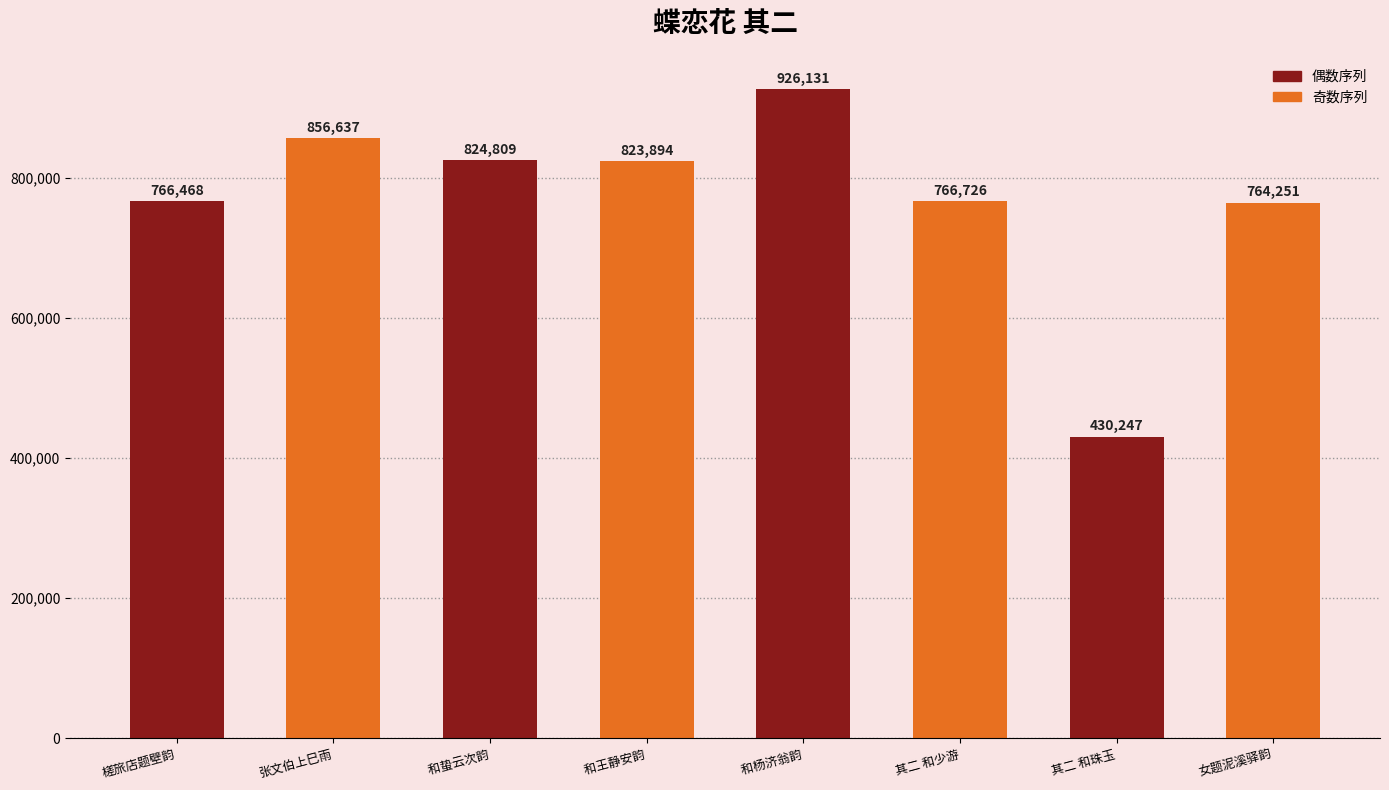

Are the bars horizontal?

No